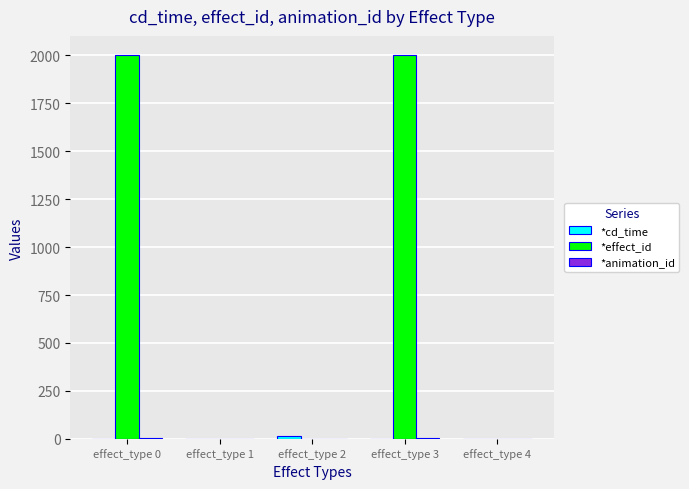

The value of *effect_id at effect_type 1 is 621.5. True or false?

False